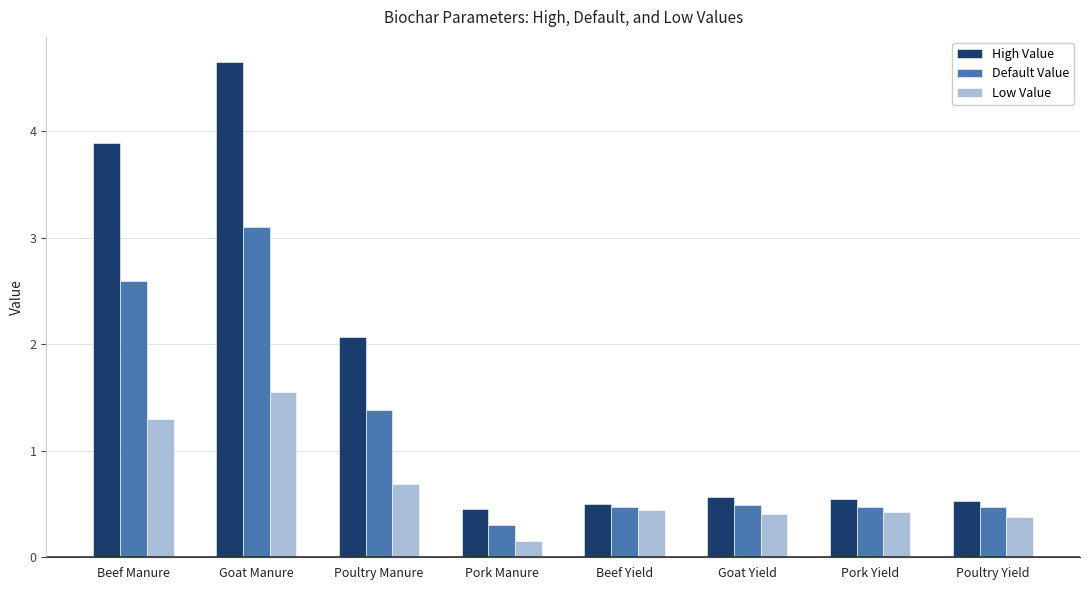

True or false: Low Value has a value of 0.4 at Goat Yield.

True